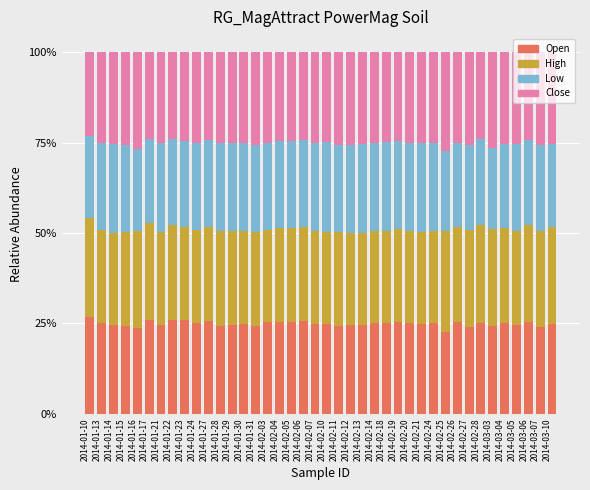

What is the total value across all series at 2014-01-10?

100.0